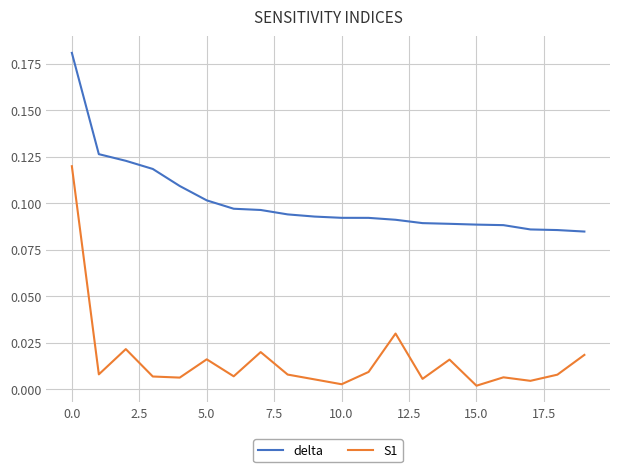

Which series has the largest range (max minus min)?

S1